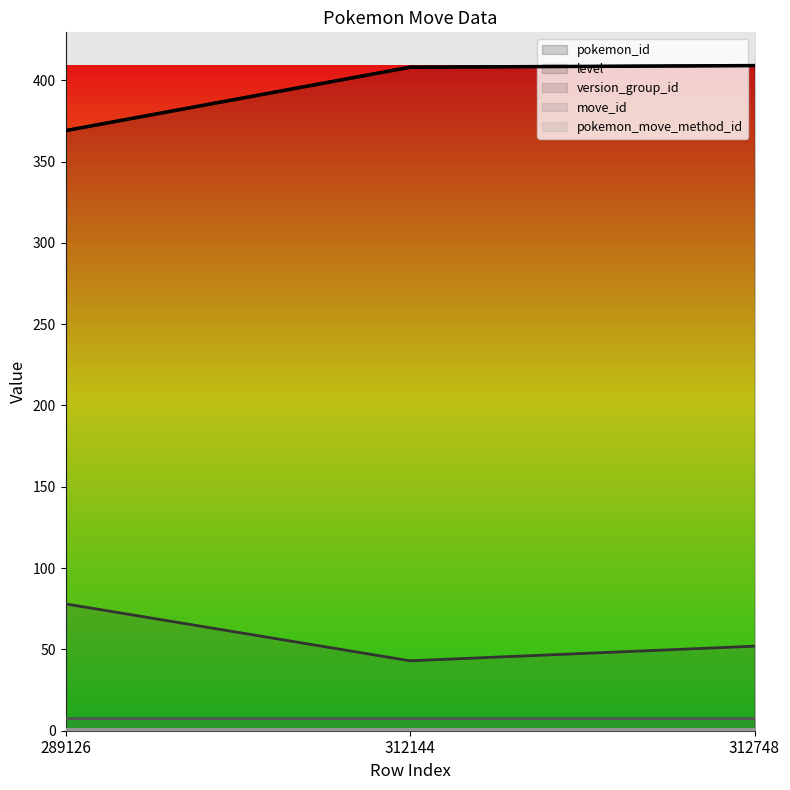

Reading left to right, extract all data points from this chart.

pokemon_id: 369	408	409
level: 78	43	52
version_group_id: 8	8	8
move_id: 457	457	457
pokemon_move_method_id: 1	1	1